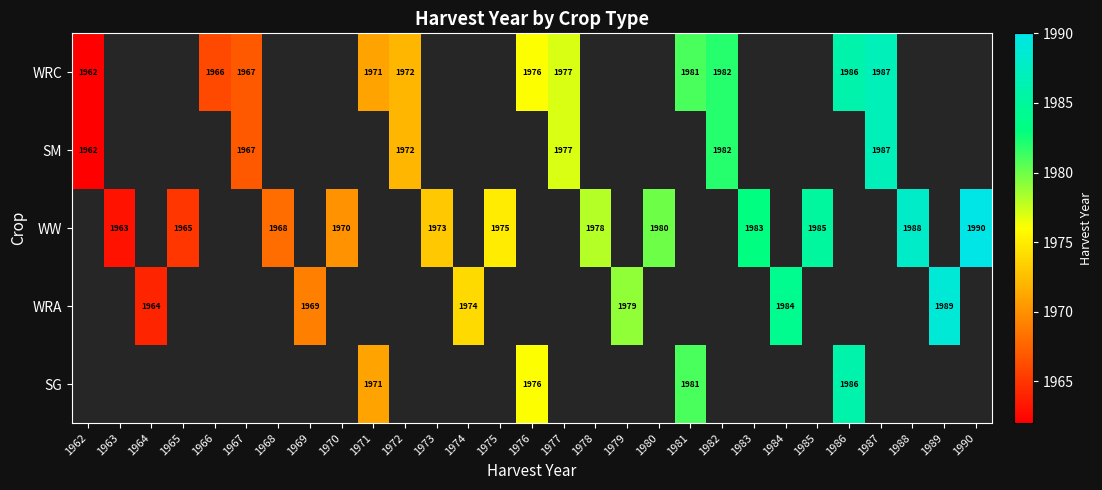

What is the difference between the WRC values at 1967 and 1976?

9